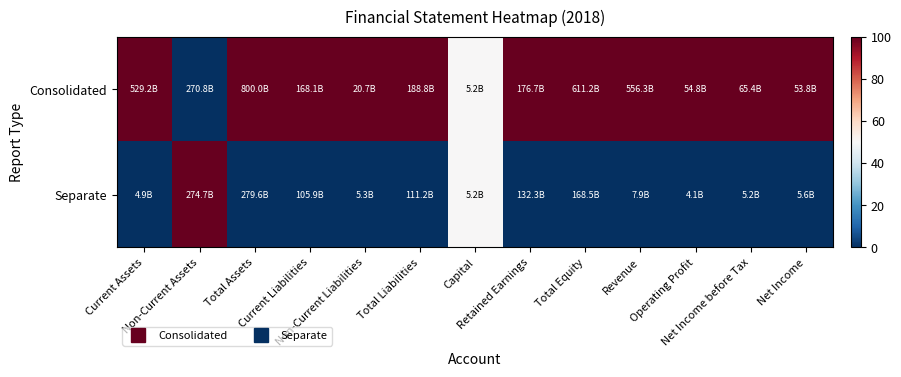

What is the total value across all series at Capital?

100